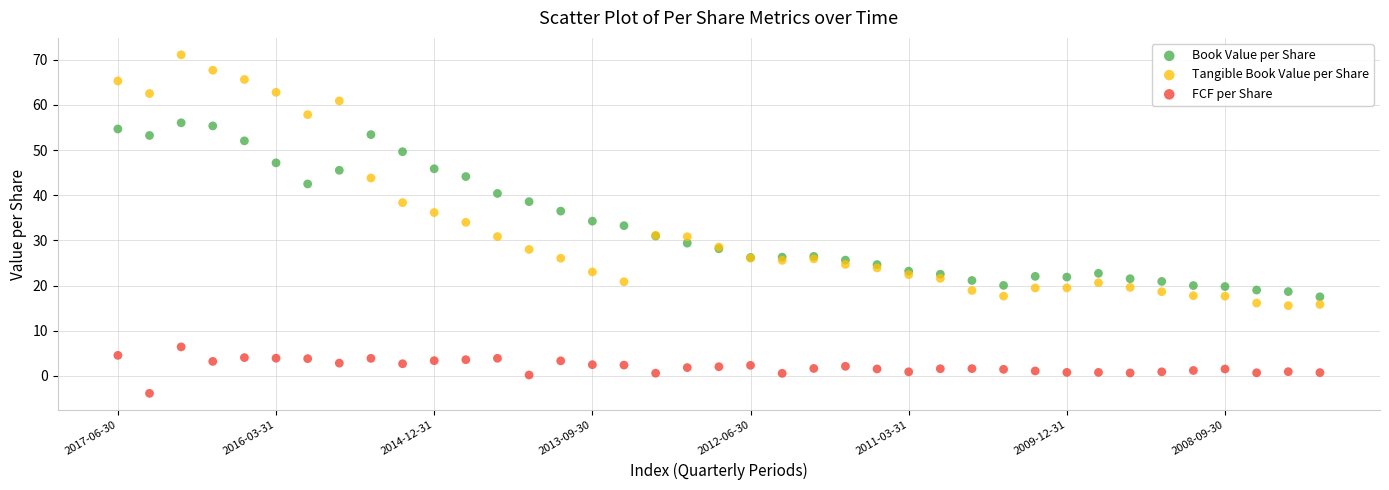

Which series contains the lowest Y value?

FCF per Share